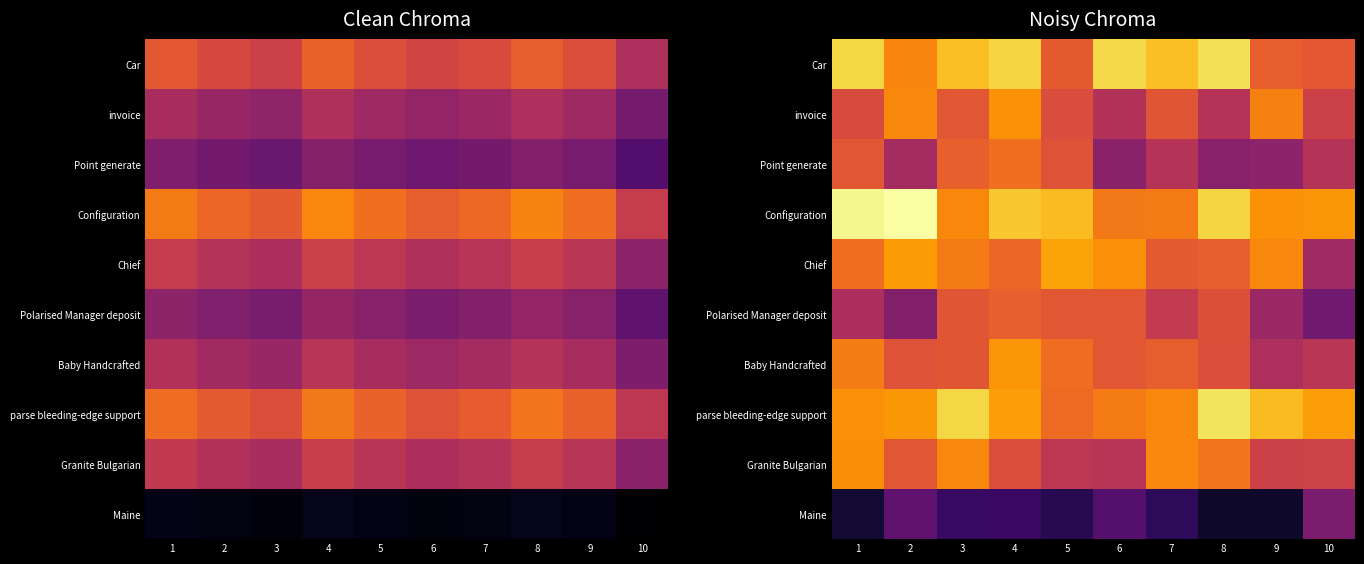

Which has a higher value, 9 or 2?

2